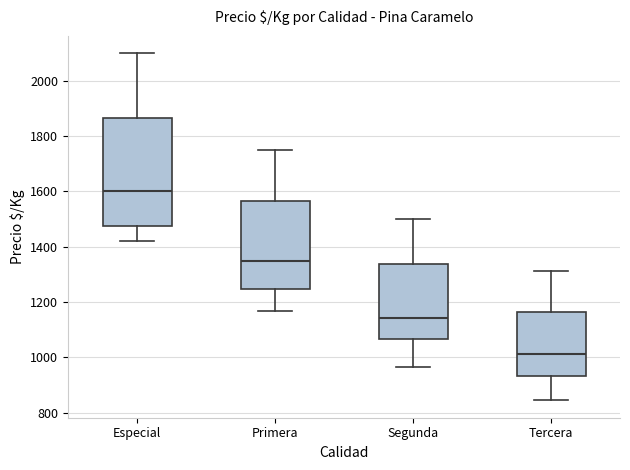

Reading left to right, transcribe this box plot: for each box, give where its median line is, the range the box spans, and where its two whiskers end, as read against the y-axis. The values are not printed on the chart, so give them approximately, as read against the axis.

Especial: median 1600, box 1480 to 1860, whiskers 1420 to 2100
Primera: median 1340, box 1240 to 1560, whiskers 1160 to 1760
Segunda: median 1140, box 1060 to 1340, whiskers 960 to 1500
Tercera: median 1020, box 940 to 1160, whiskers 840 to 1320